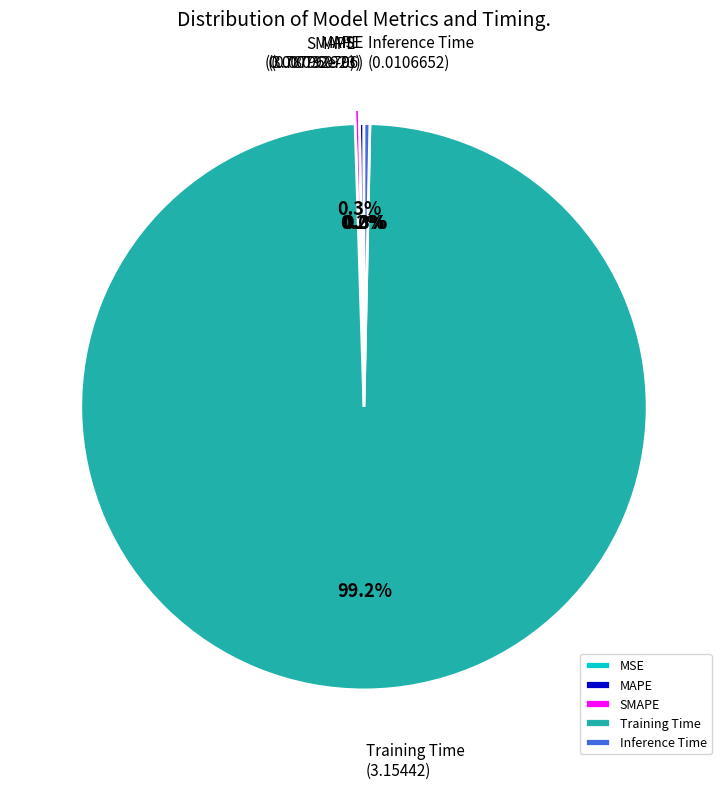

Which slice is the largest?

Training Time